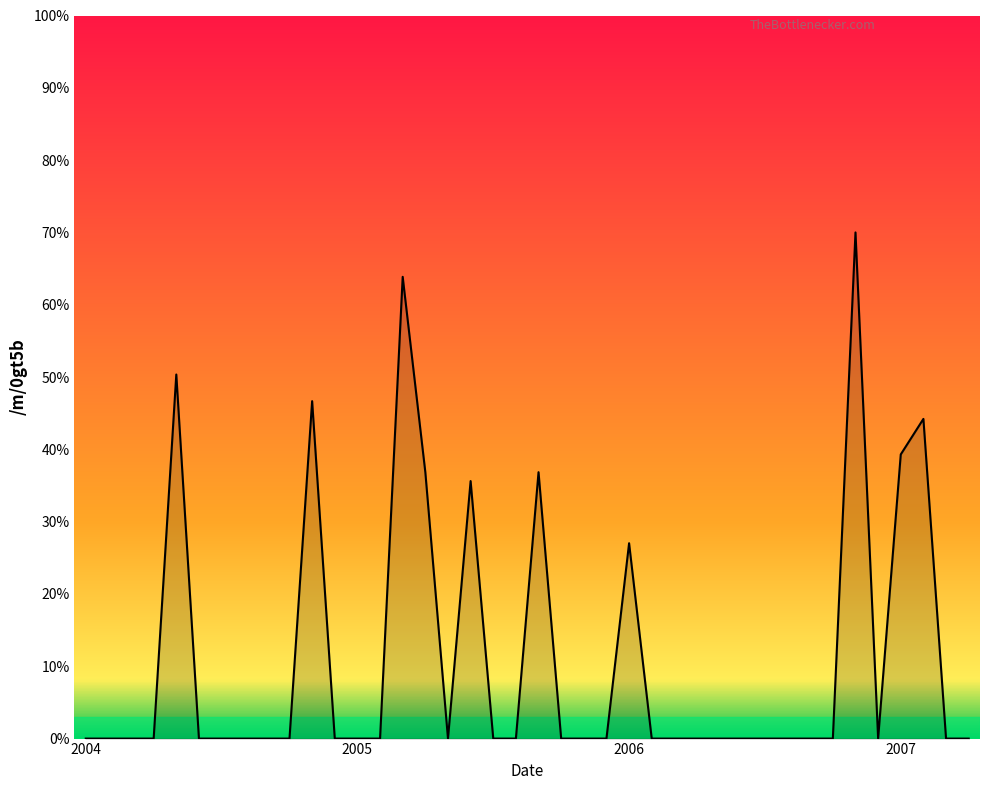

What is the difference between the maximum and minimum values?

70.0